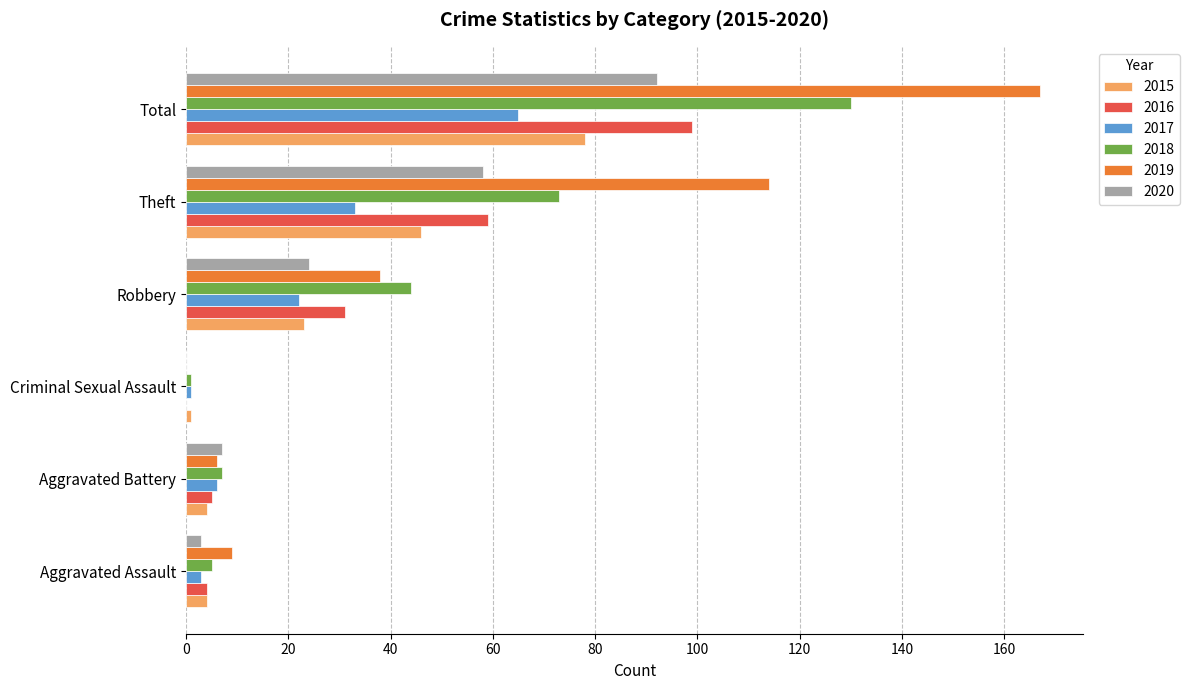

At which category is the sum across all series the highest?

Total